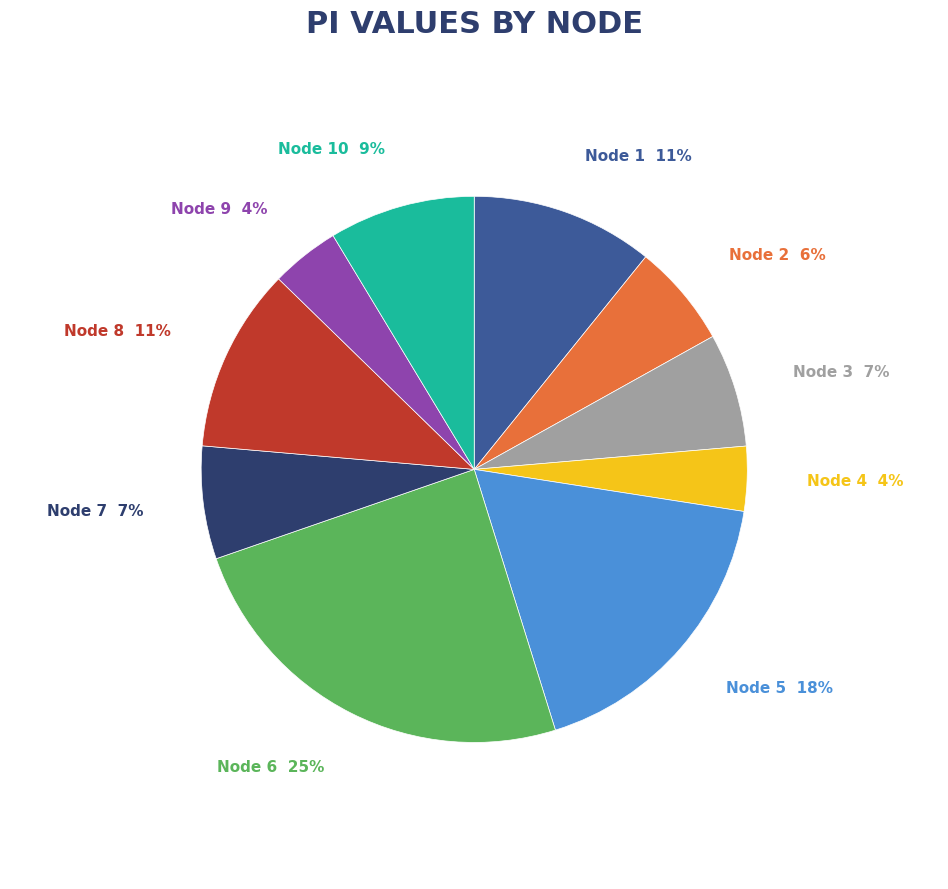

To the nearest percent, what is the difference between the largest and smallest slice percentages?

21%